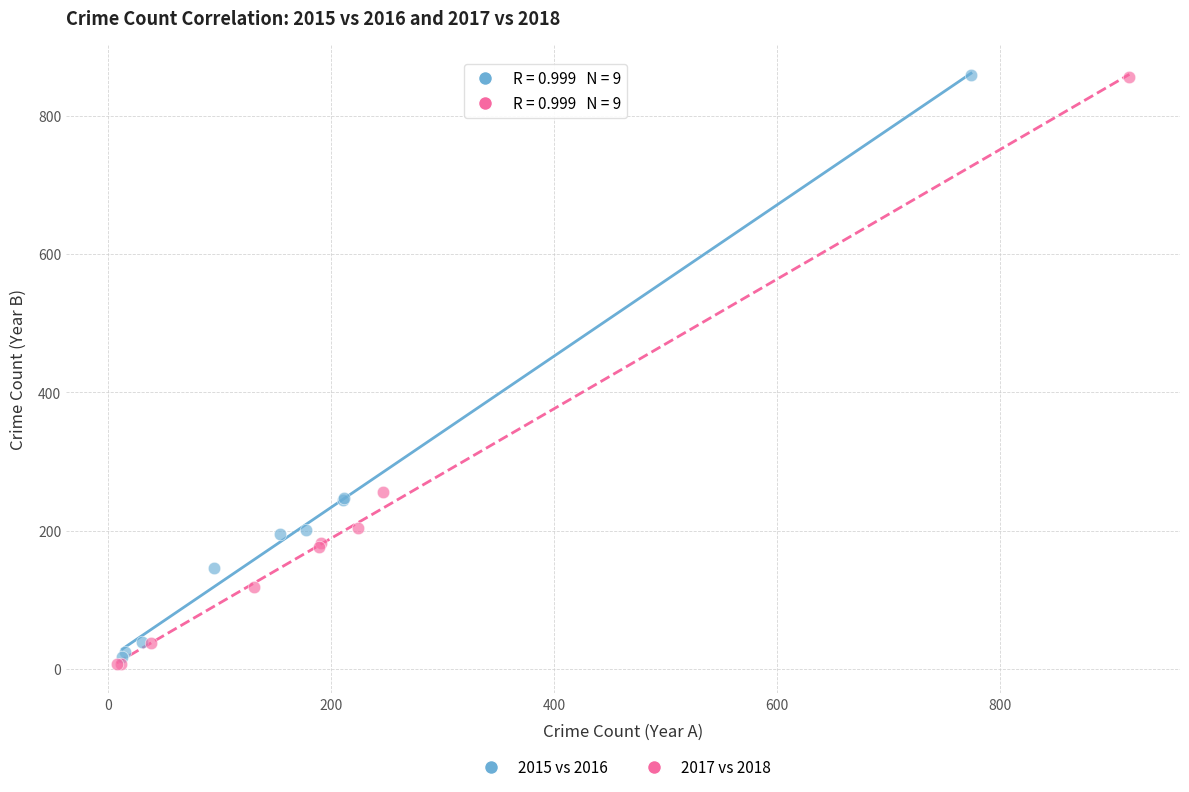

Which series has the largest Y range (max minus min)?

2017 vs 2018